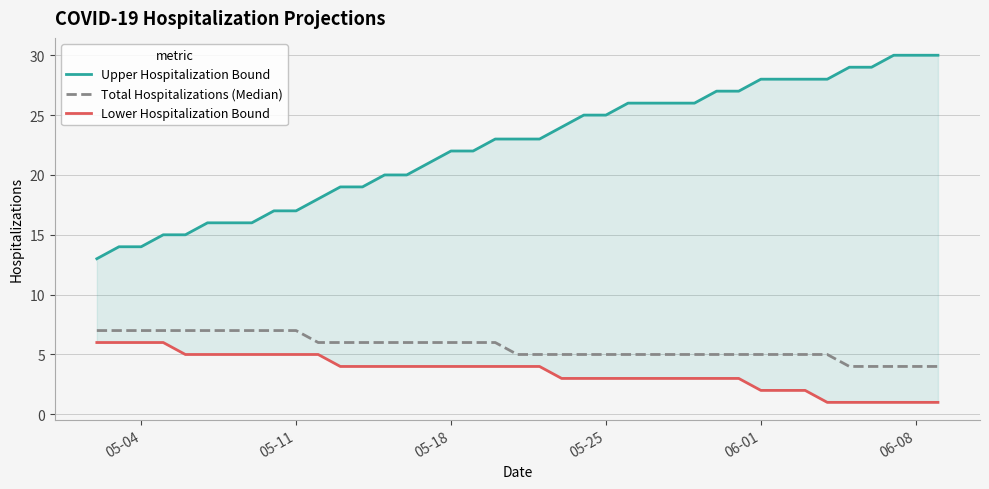

Which category has the highest value in the Lower Hospitalization Bound series?

05-04